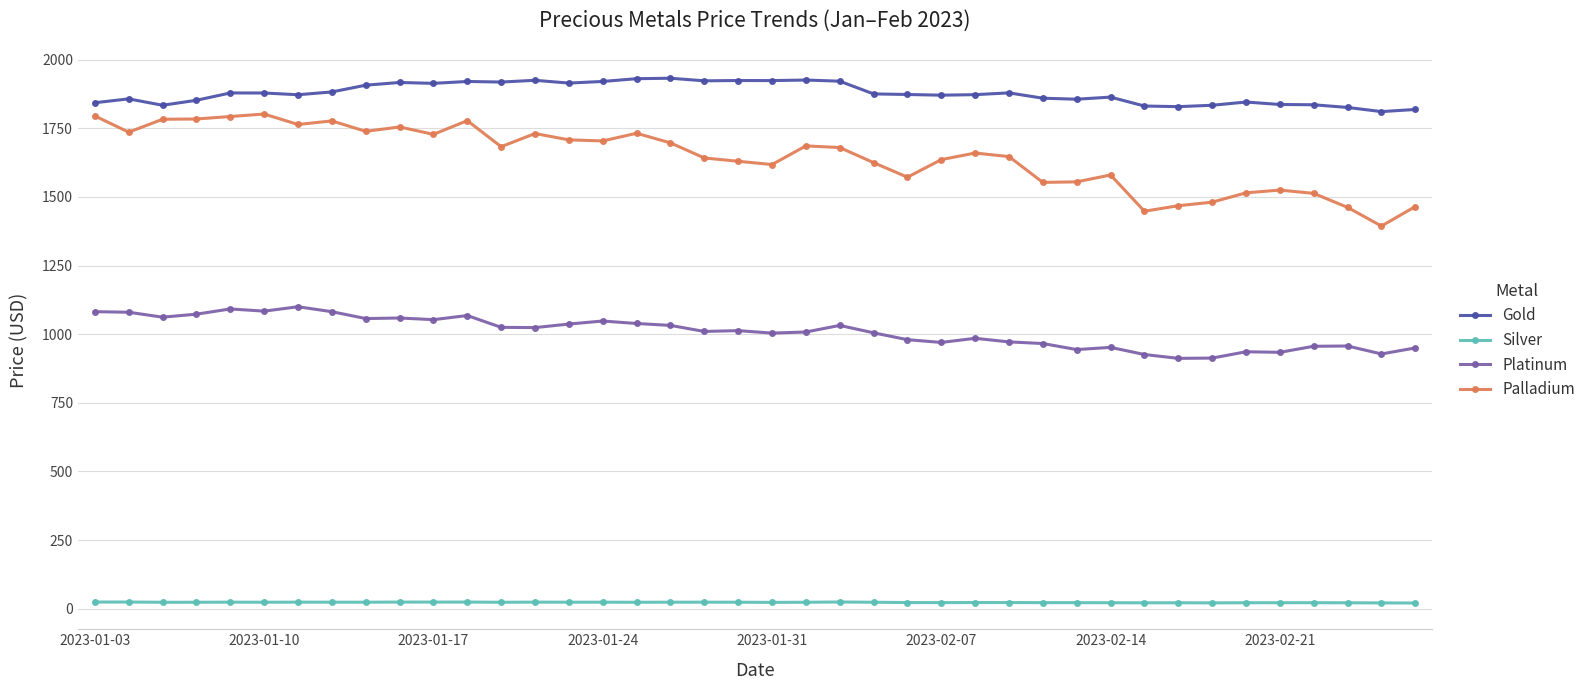

What is the minimum value for Palladium?

1394.0